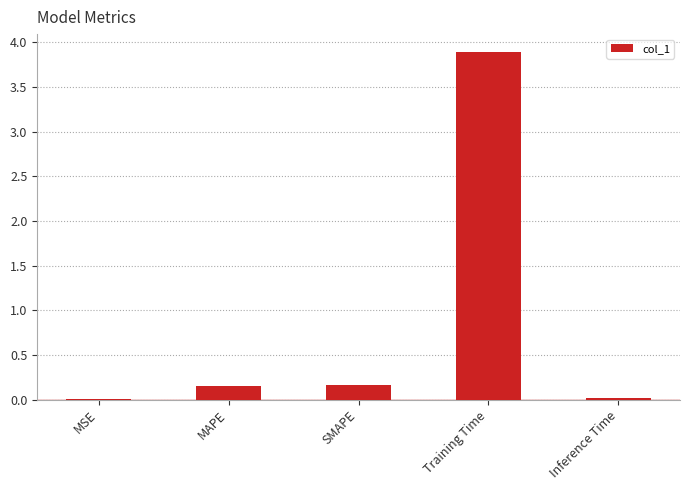

Between MAPE and Training Time, which is larger?

Training Time